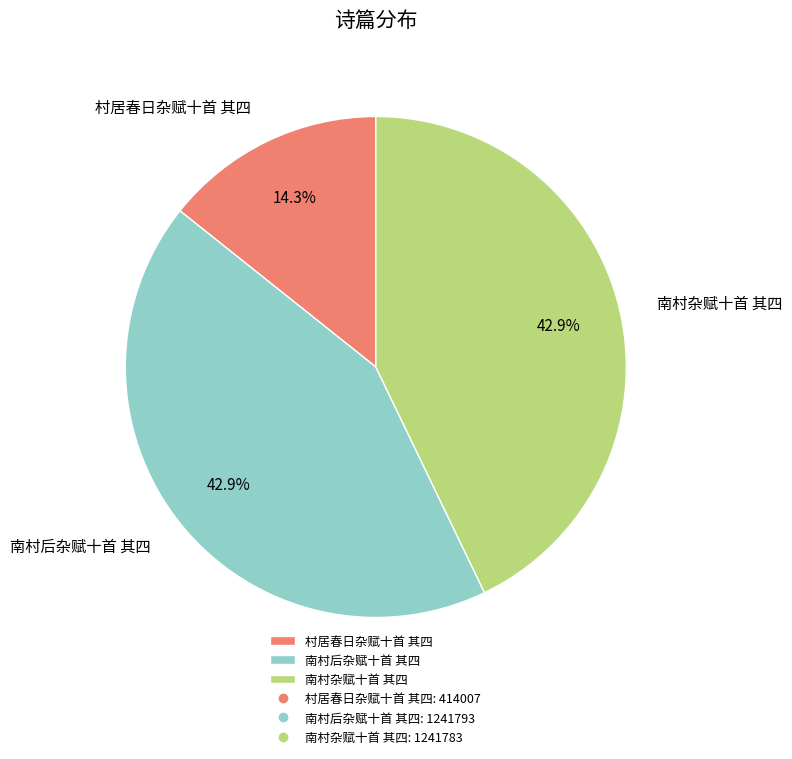

How many slices are in this pie chart?

3